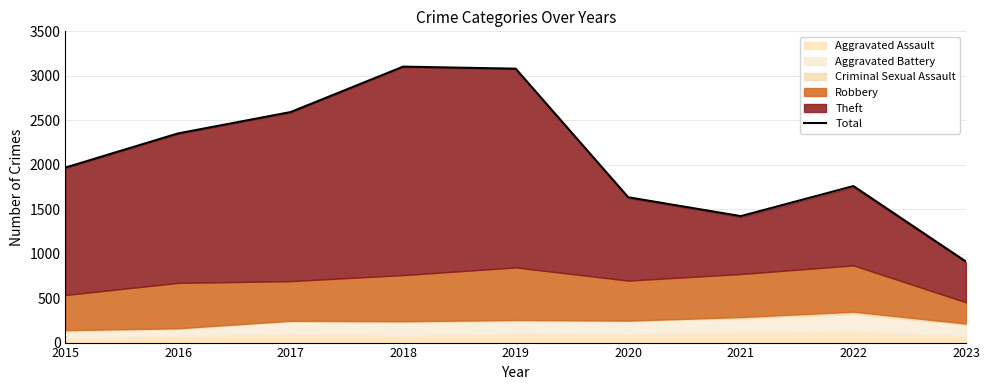

Which category has the highest value across all series?

2018